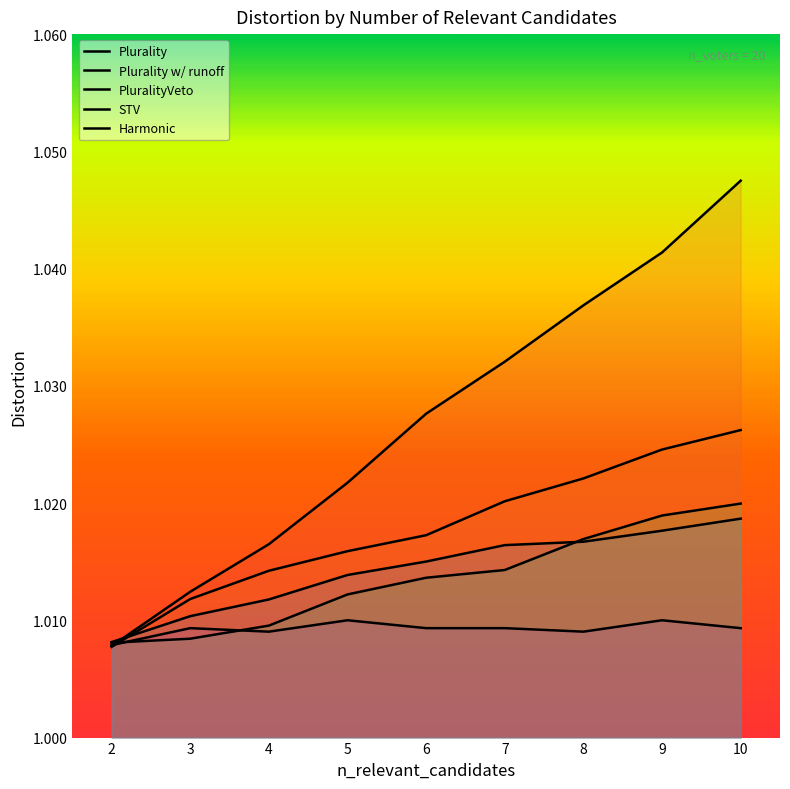

At which label is Plurality closest to 1?

2